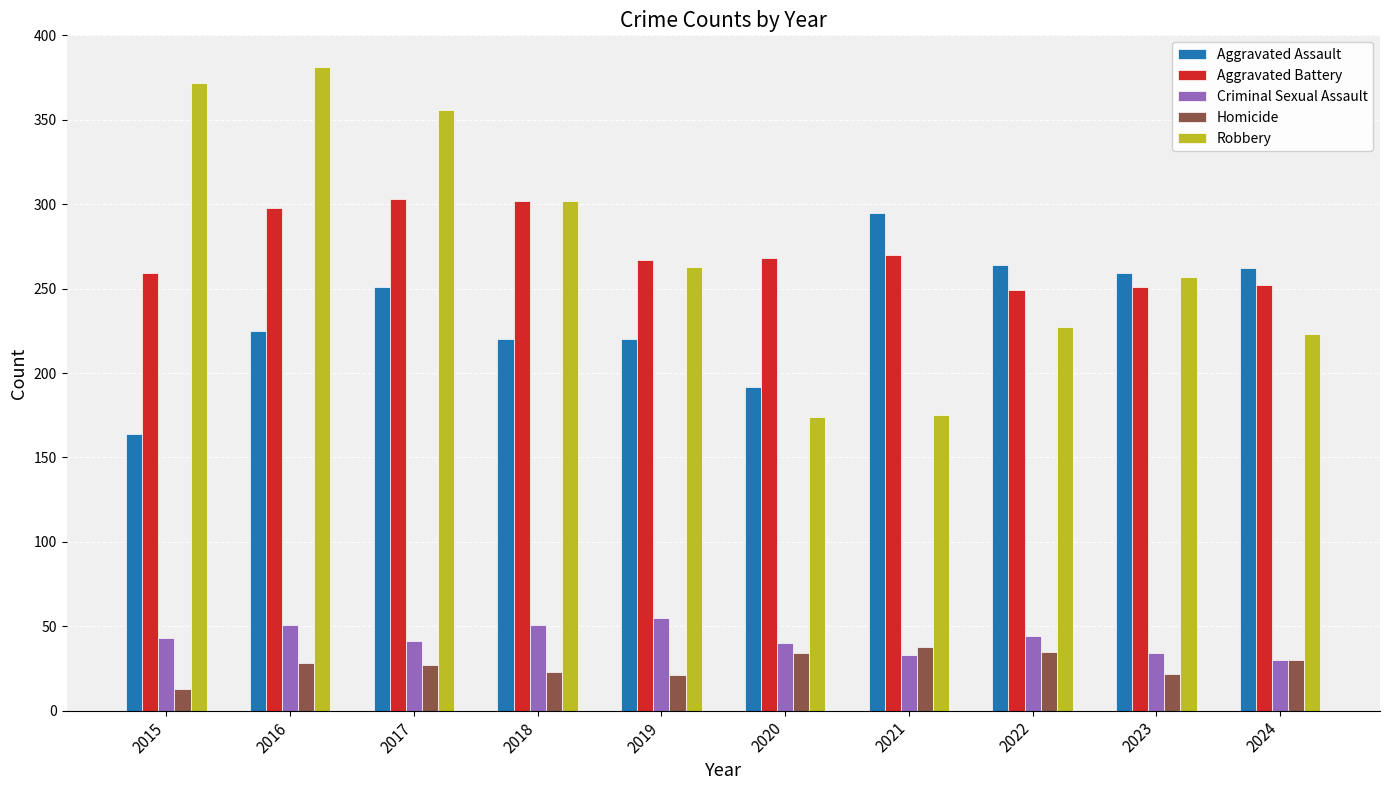

At which label does Robbery first exceed 263?

2015